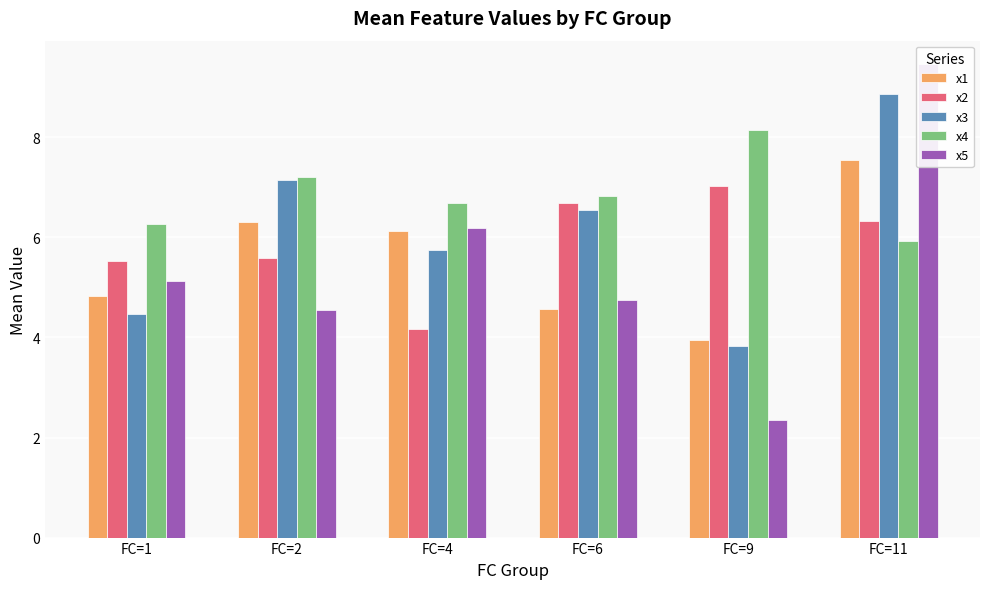

What is the difference between the maximum and minimum values in the x4 series?

2.2